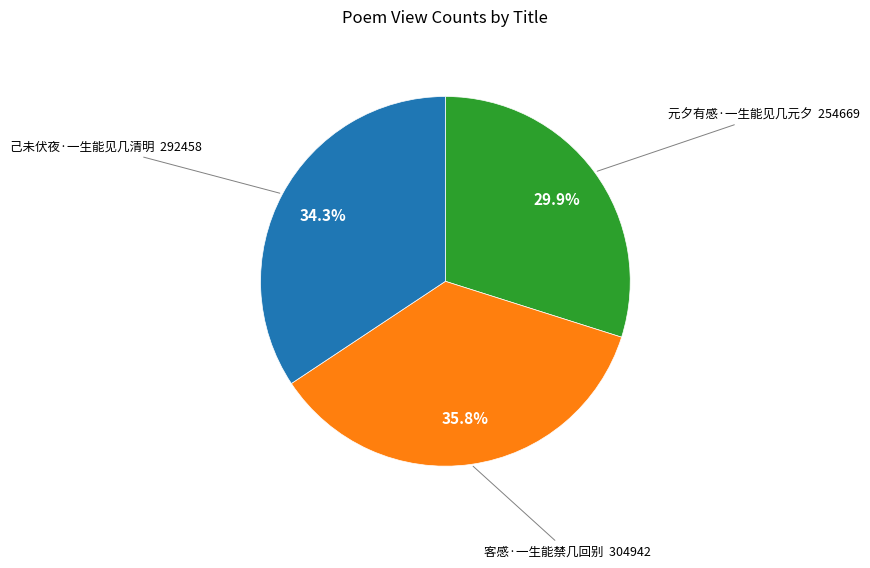

Does any single category account for the majority?

No